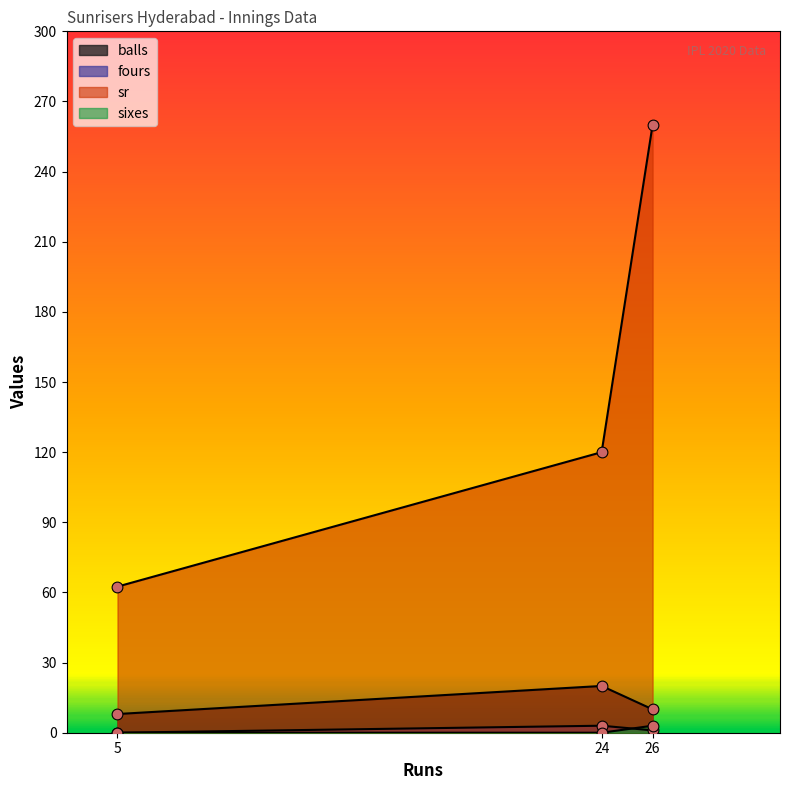

Which series contains the highest Y value?

sr